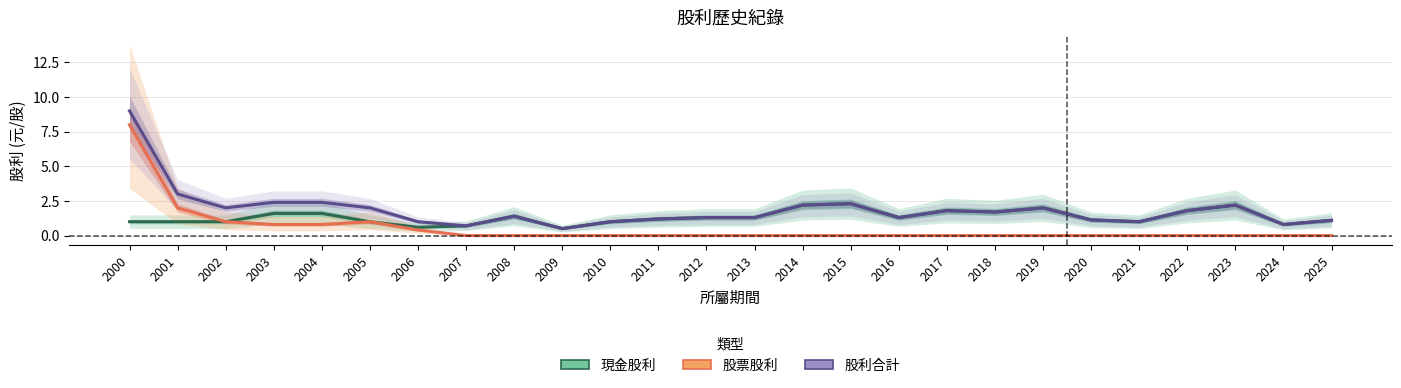

True or false: 股票股利 has more than 0 interior local peaks.

True